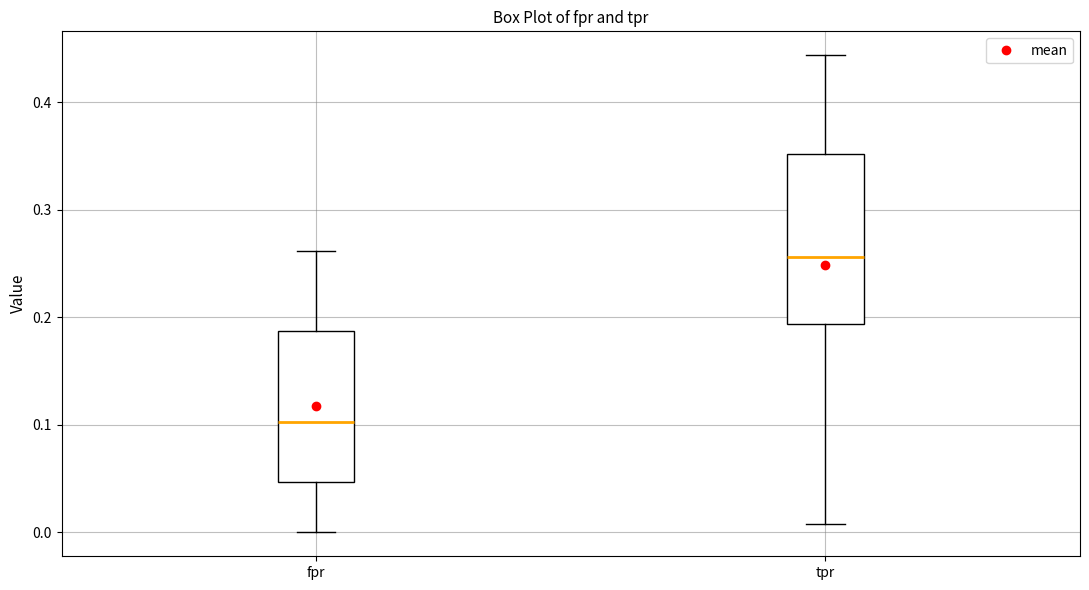

Where is the lower edge of the box for fpr on the y-axis? The values are not printed on the chart, so give them approximately, as read against the axis.

0.05